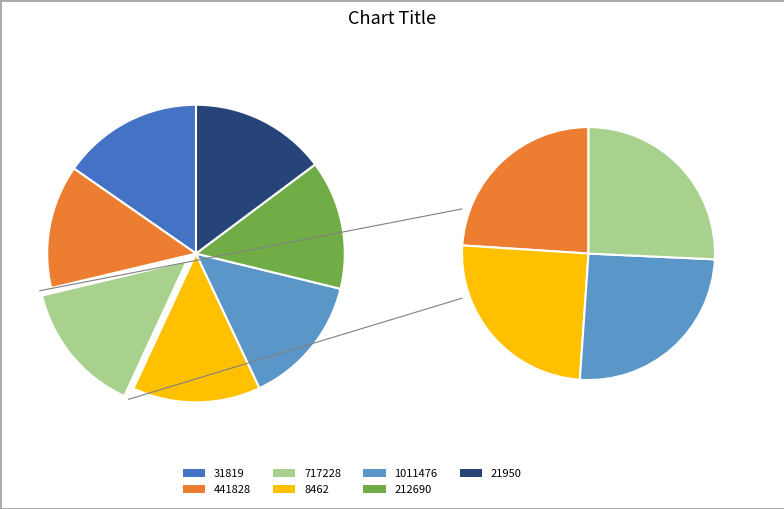

To the nearest percent, what portion does 1011476 represent?

14%